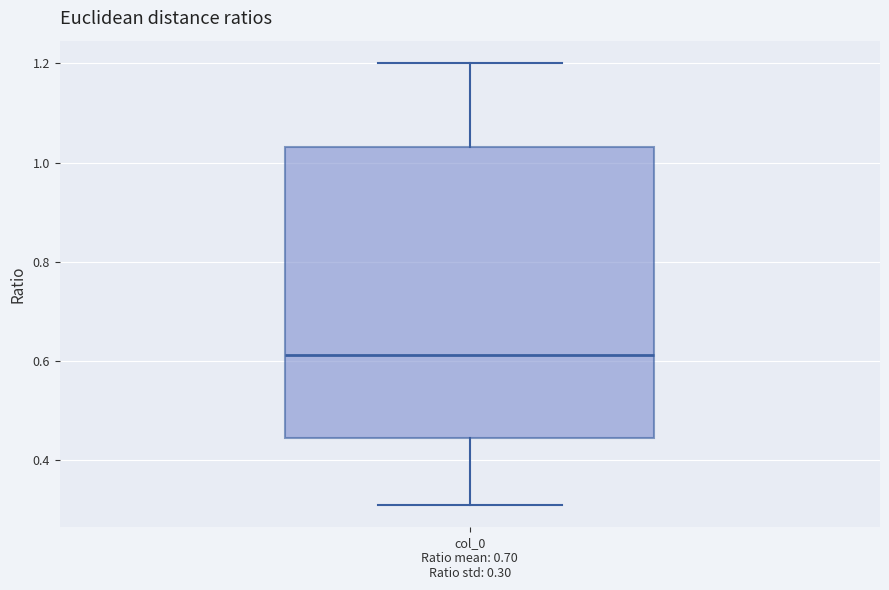

Transcribe this box plot: give where the median line is, the range the box spans, and where the two whiskers end, as read against the y-axis. The values are not printed on the chart, so give them approximately, as read against the axis.

median 0.62, box 0.44 to 1.04, whiskers 0.30 to 1.20